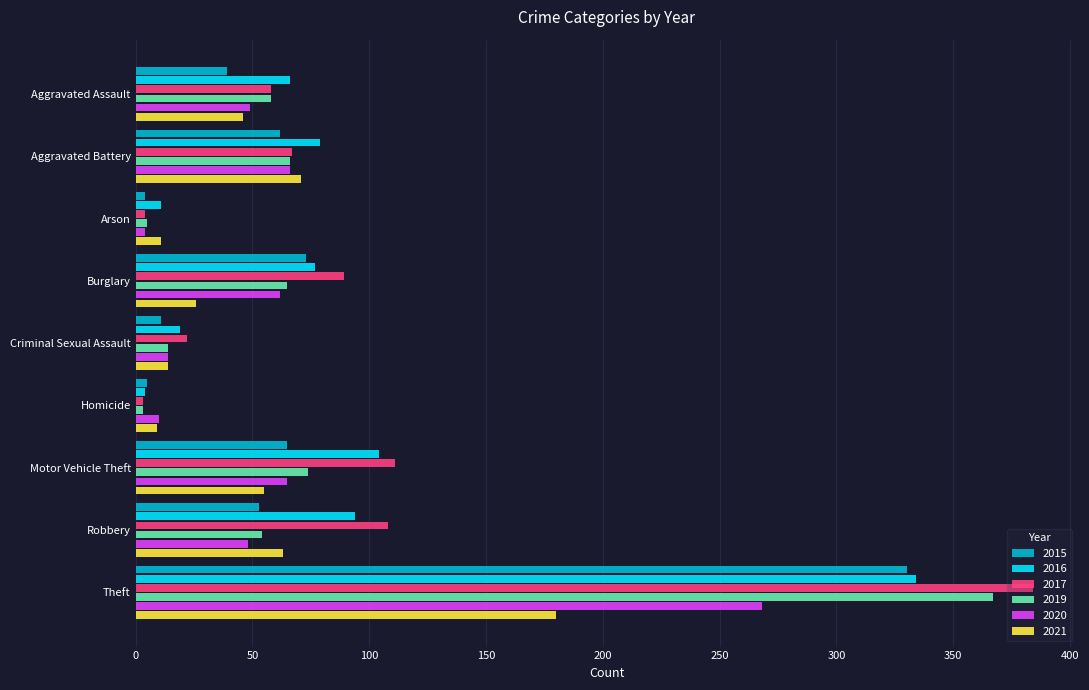

How many series are shown in this chart?

6